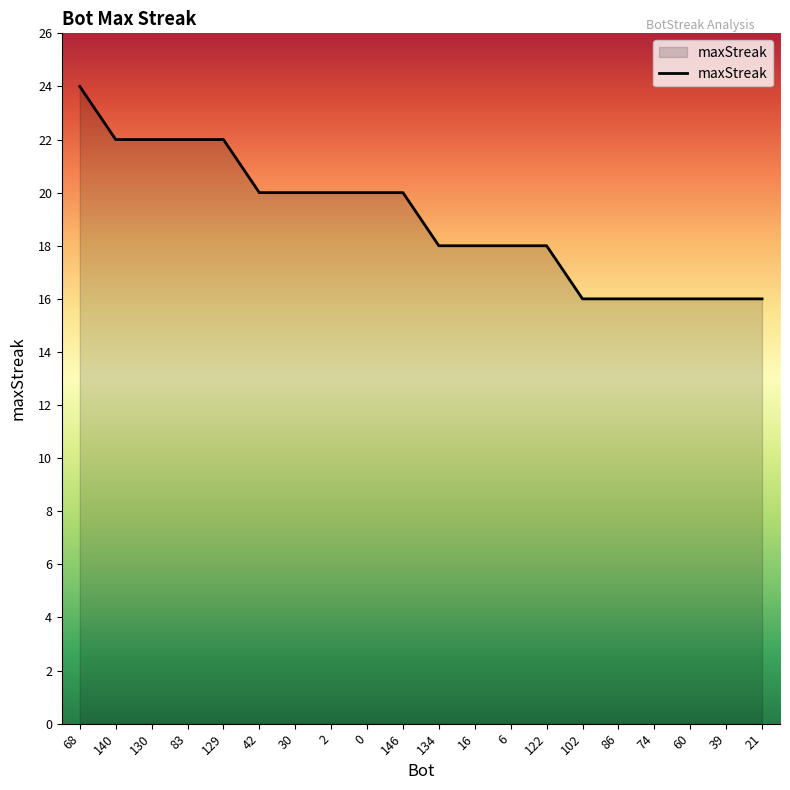

What is the change in value from 122 to 39?

-2